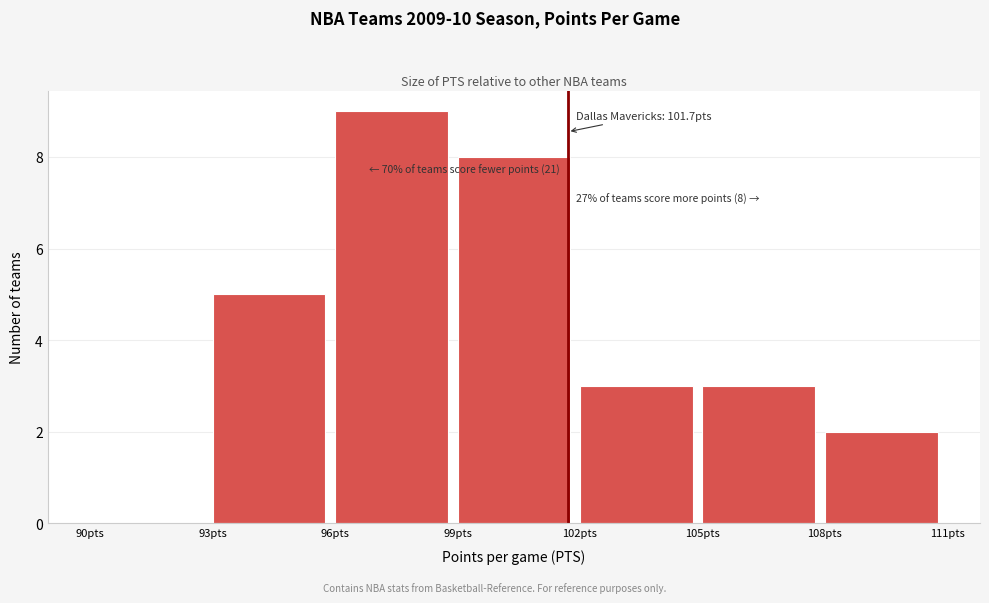

Which range on the x-axis has the tallest bar?

96 to 99